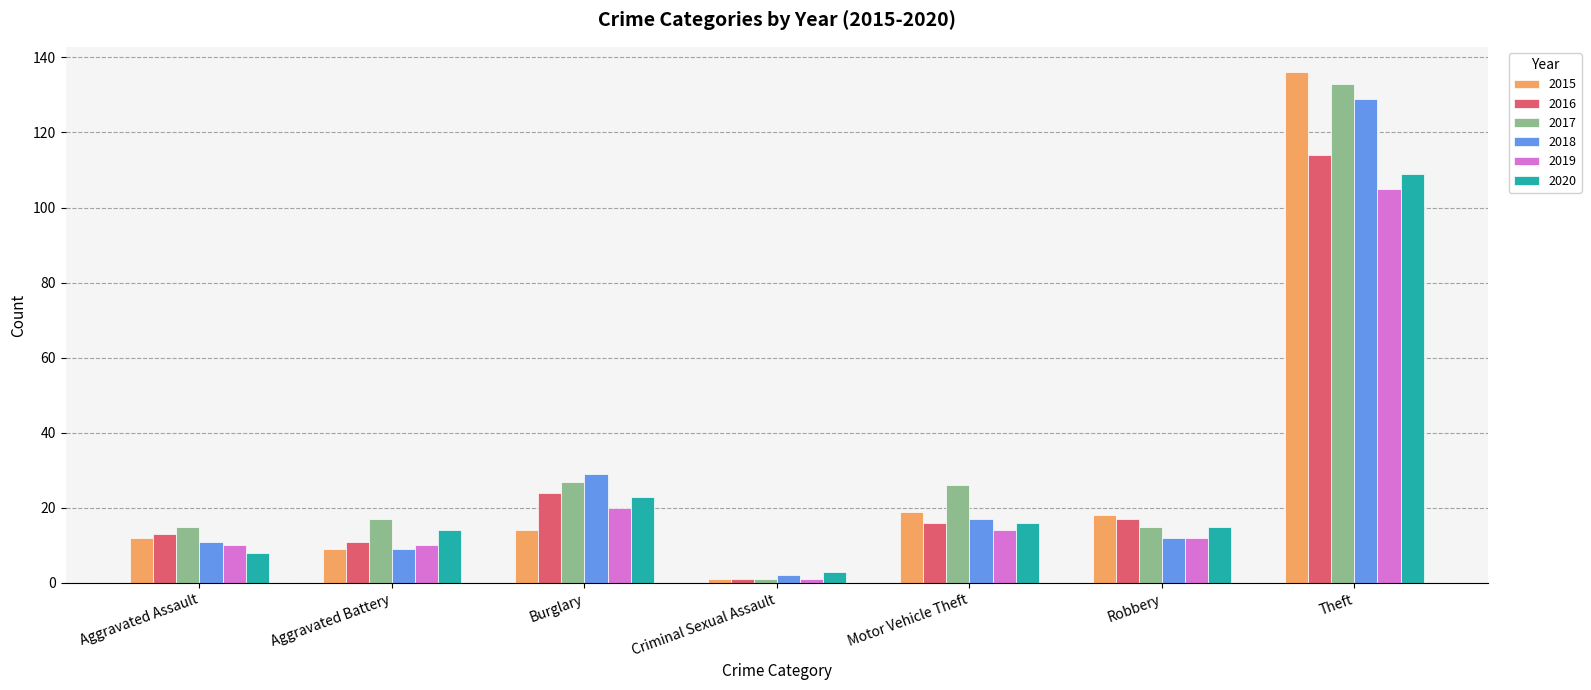

Between Aggravated Assault and Motor Vehicle Theft, which series saw the biggest shift?

2017